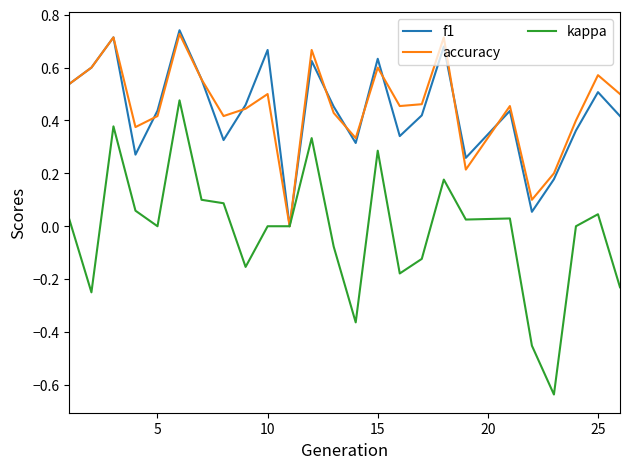

Which series has the widest spread of values?

kappa